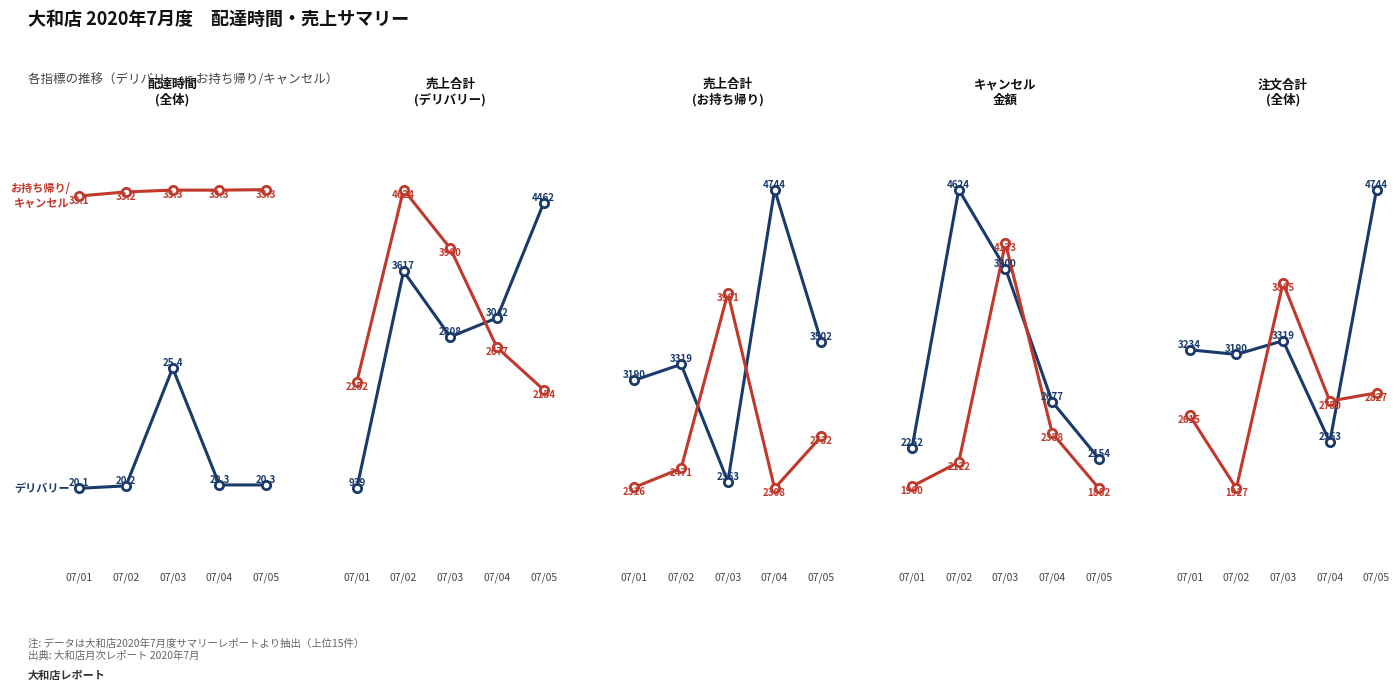

Rank the categories by デリバリー value from lowest to highest.

07/04, 07/02, 07/01, 07/03, 07/05